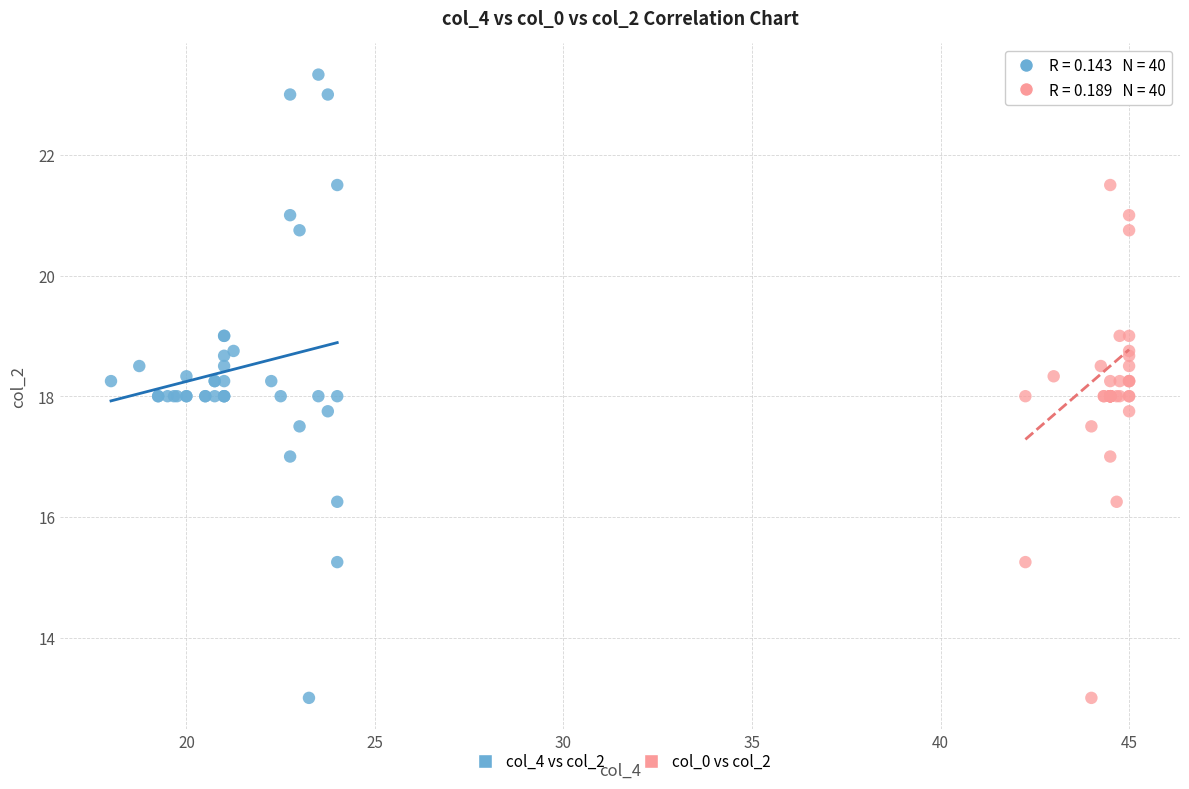

What are all the series names shown in the legend?

col_4 vs col_2, col_0 vs col_2